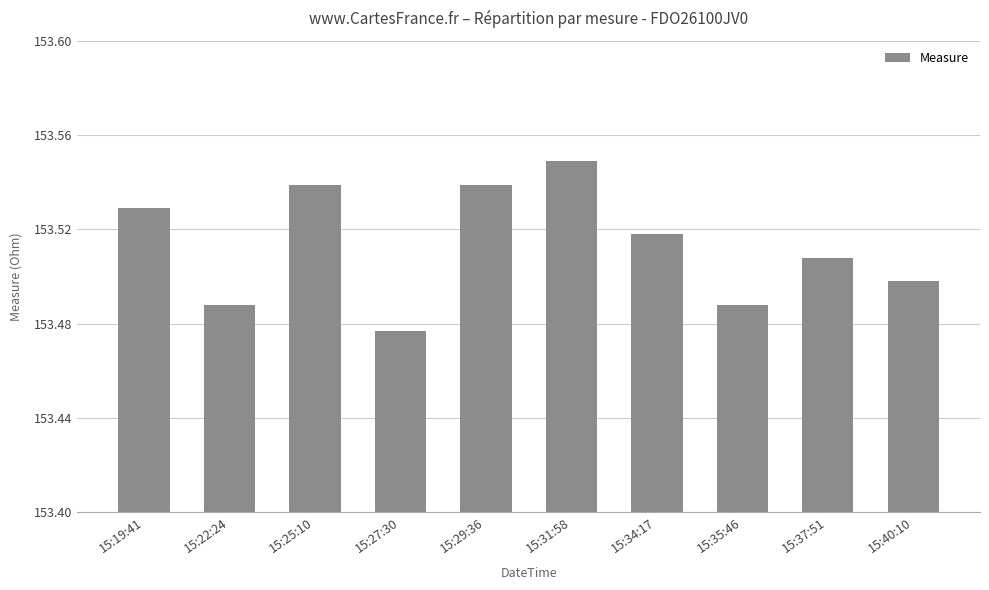

At which category does the chart reach its peak across all series?

15:31:58